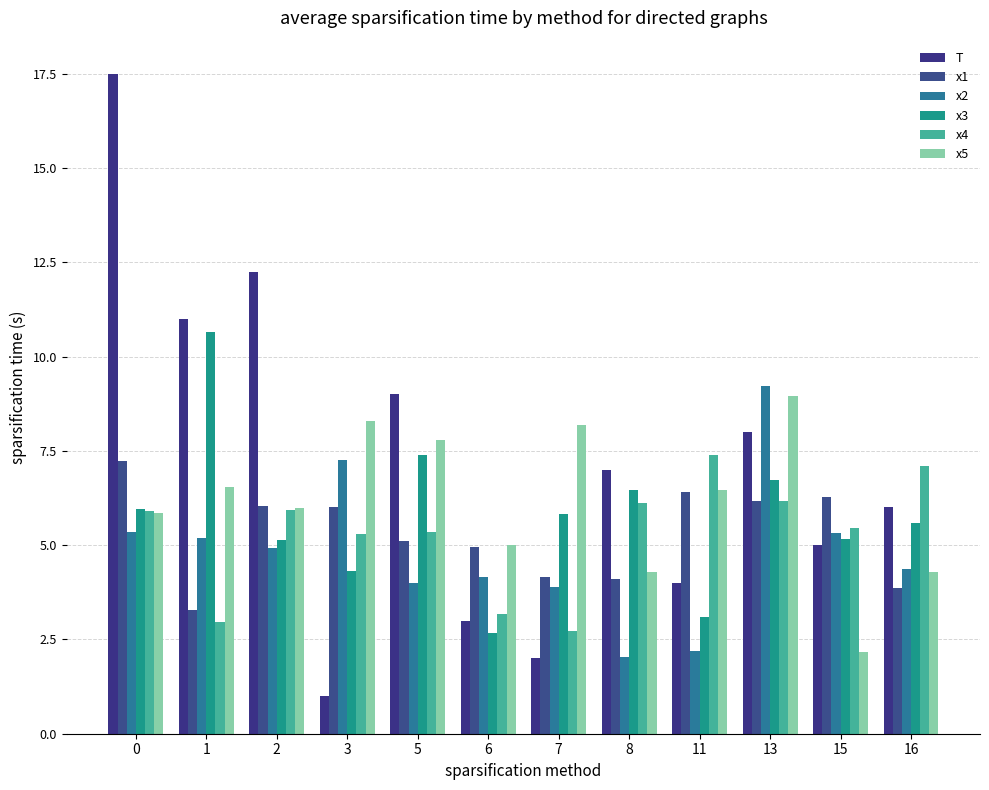

The x2 series shows 2.0 at 8. True or false?

True